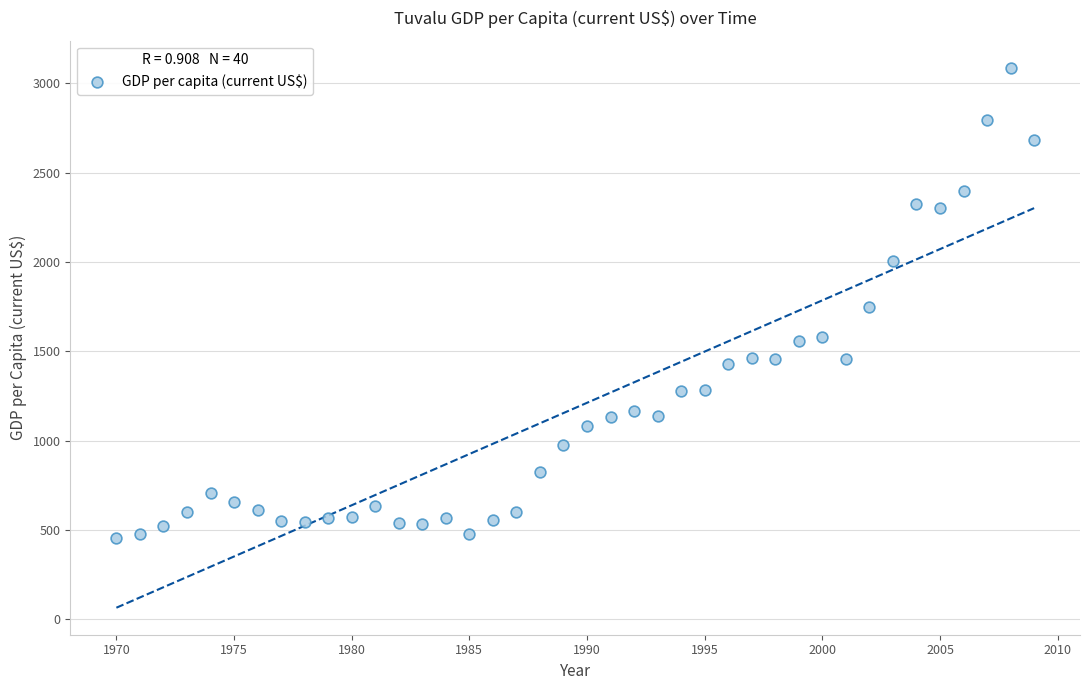

What is the range of X values (max minus min)?

39.0